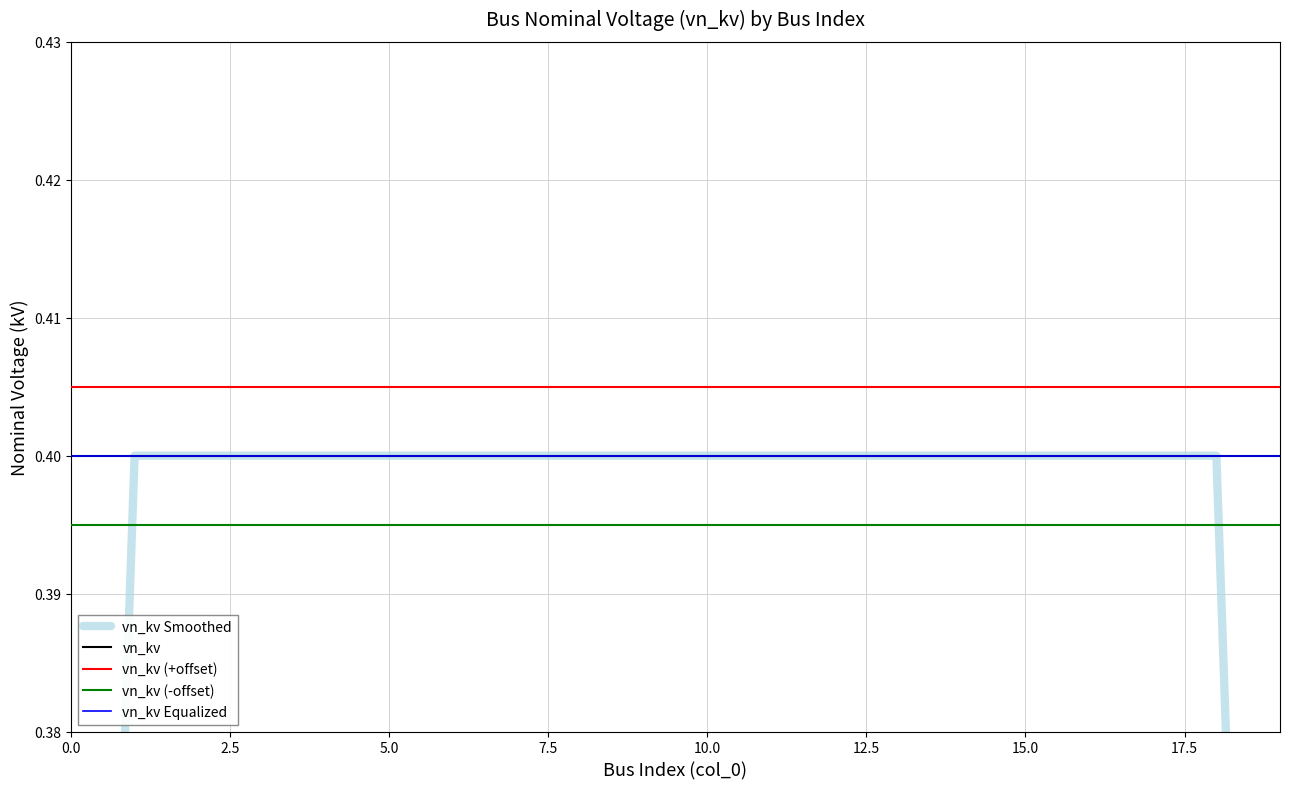

True or false: vn_kv (+offset) and vn_kv (-offset) intersect in this chart.

False